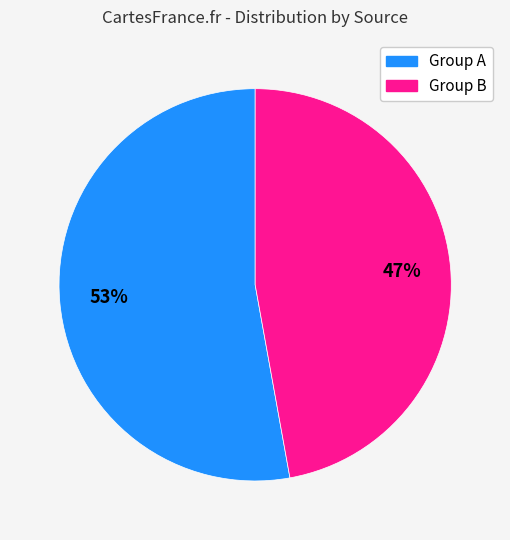

To the nearest percent, what is the average slice percentage?

50%